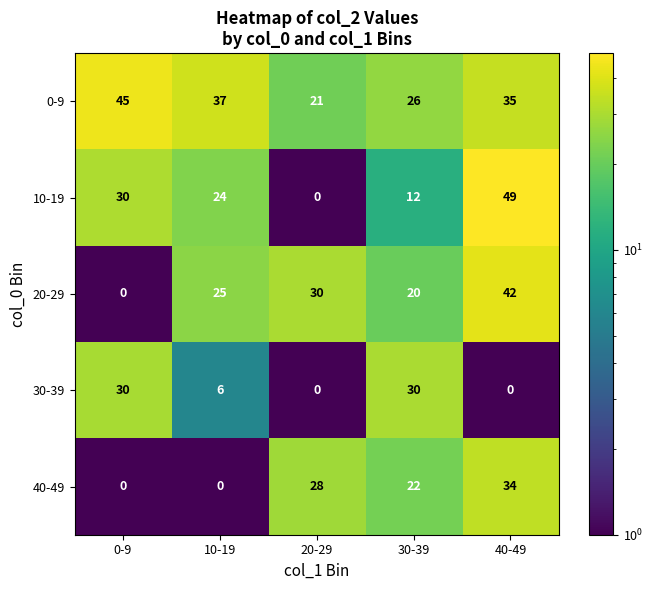

Reading left to right, transcribe all the data shown in this chart.

0-9: 45	37	21	26	35
10-19: 30	24	0	12	49
20-29: 0	25	30	20	42
30-39: 30	6	0	30	0
40-49: 0	0	28	22	34